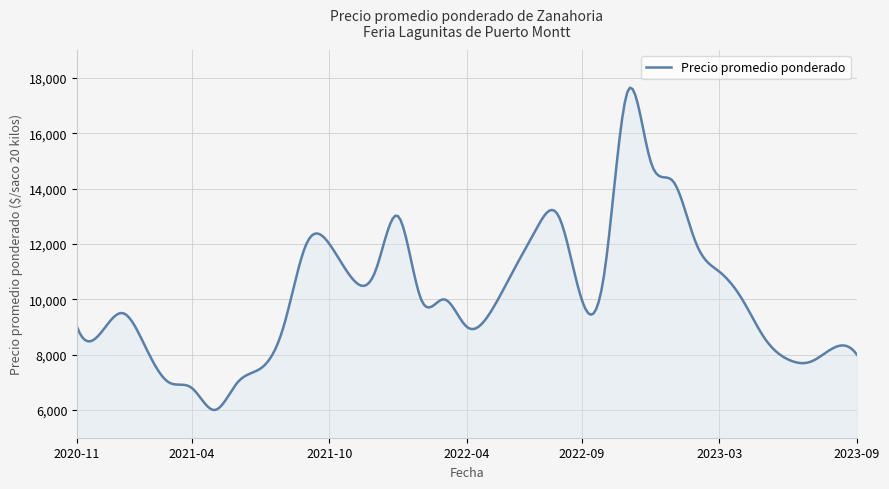

What is the smallest value displayed?

6003.2